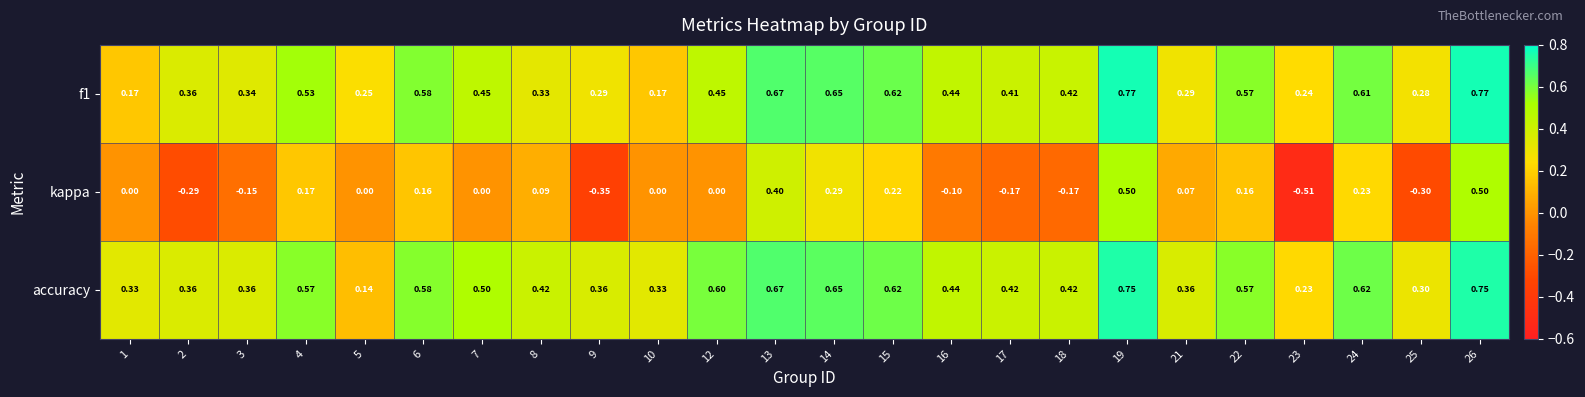

Which series has the largest range (max minus min)?

kappa